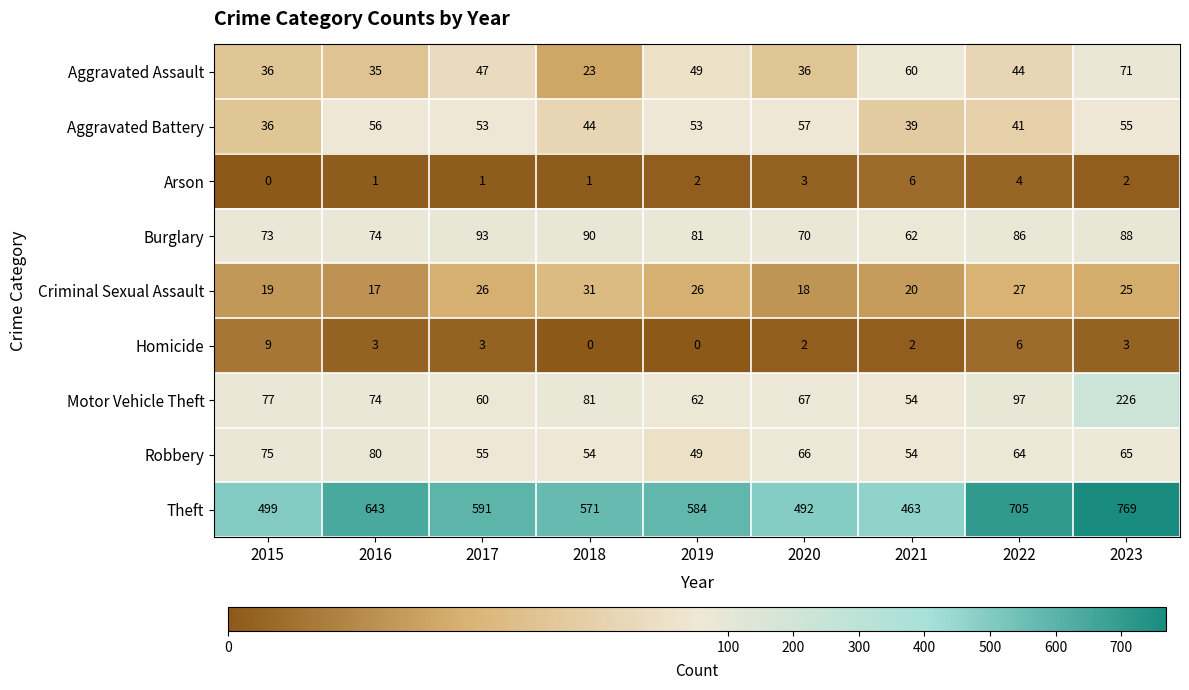

Rank the categories by Theft value from lowest to highest.

2021, 2020, 2015, 2018, 2019, 2017, 2016, 2022, 2023